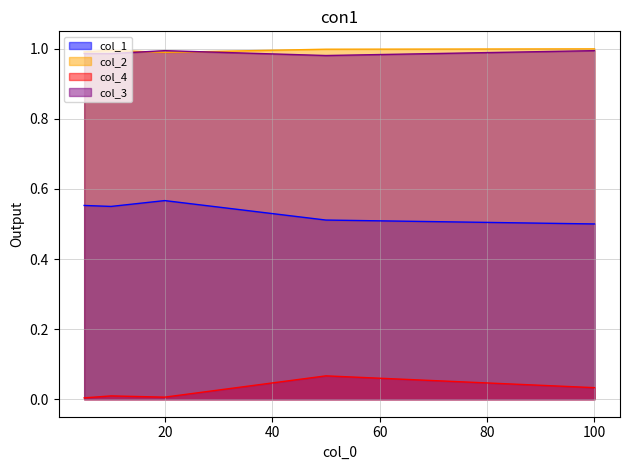

What is the value of the col_3 point at the 2nd from the left?

1.0